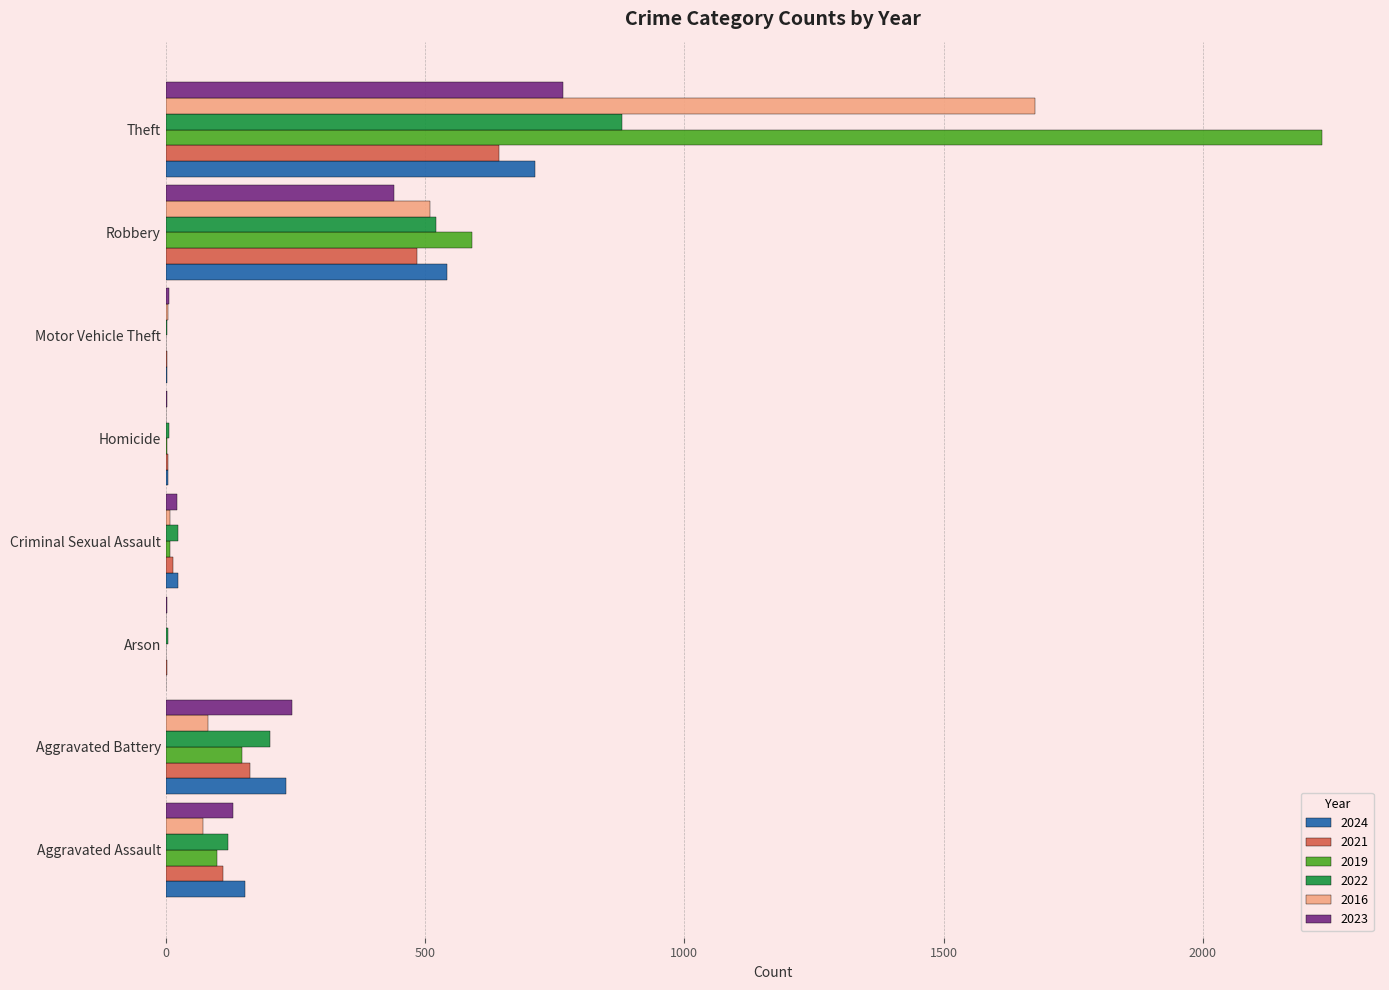

The 2022 series shows 152 at Robbery. True or false?

False